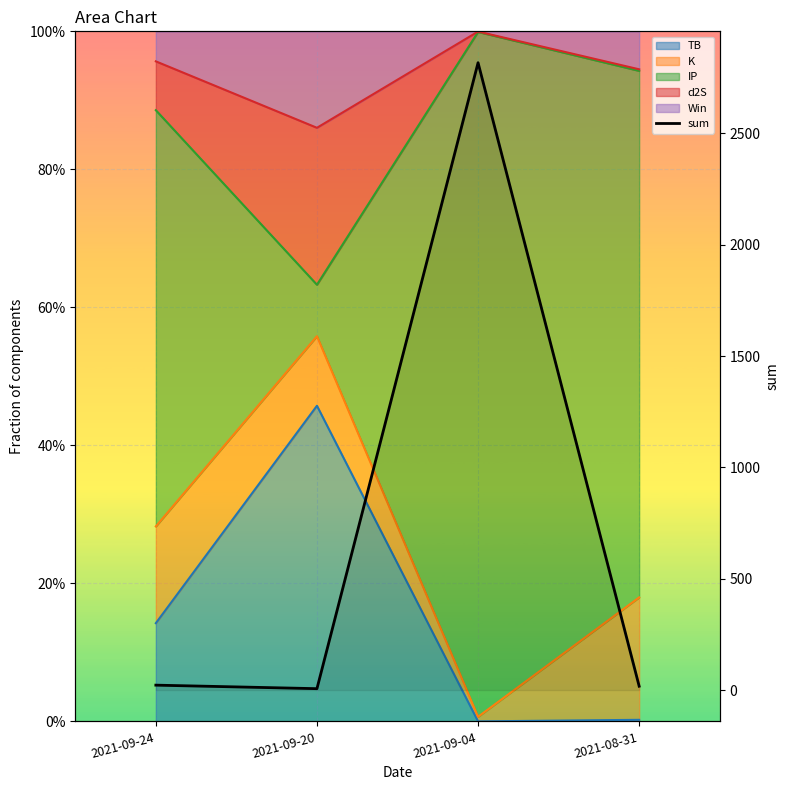

What is the difference between the maximum and minimum values?

2811.9